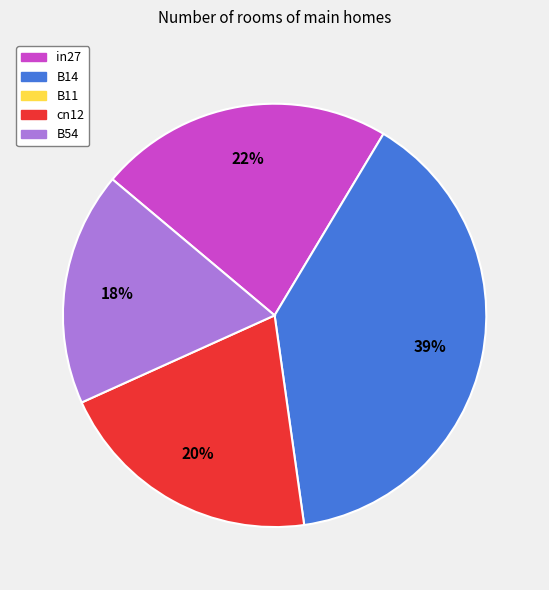

To the nearest percent, what is the difference between the largest and smallest slice percentages?

21%